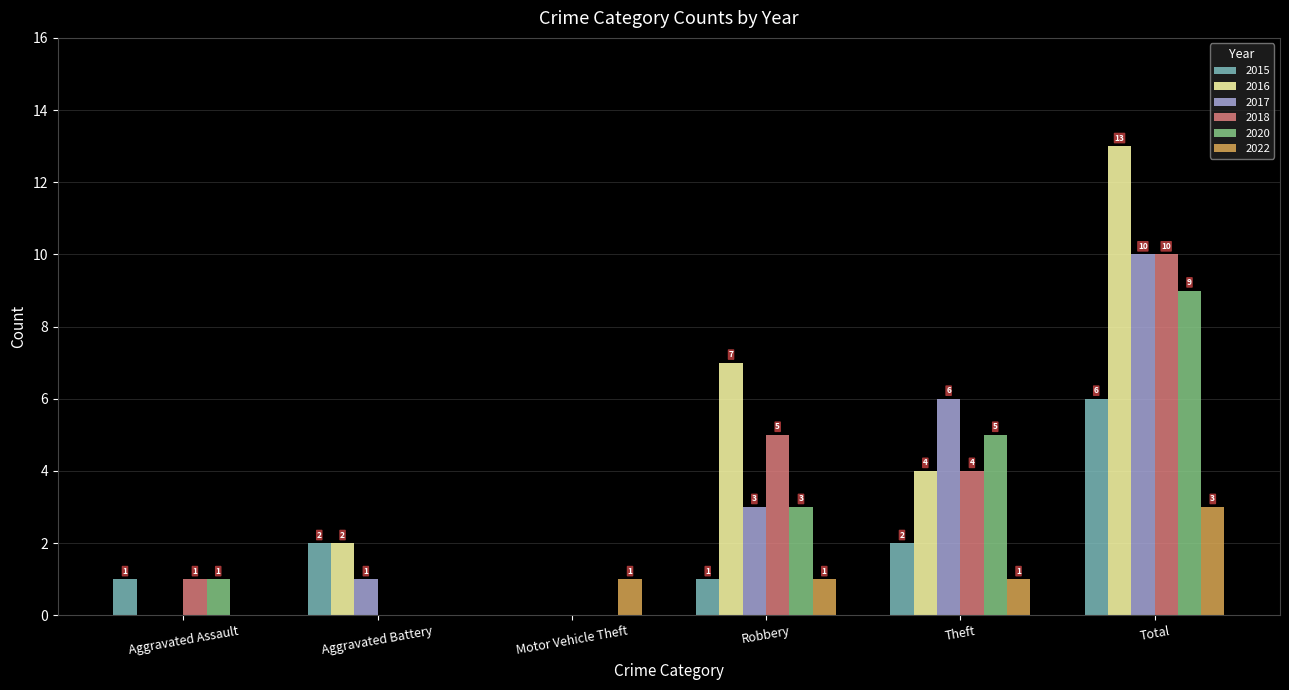

What is the total value across all series at Aggravated Battery?

5